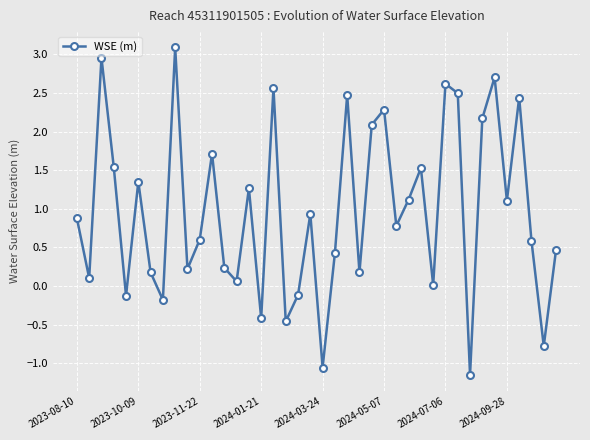

What is the difference between the maximum and second lowest values?

4.1